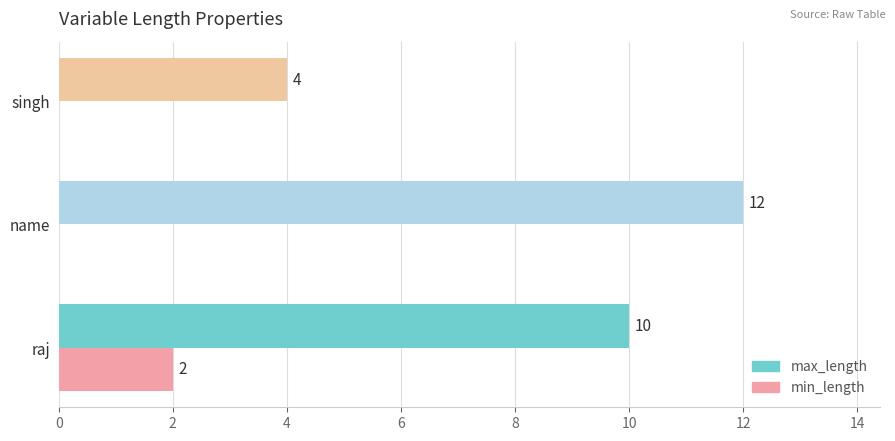

What is the average value of the min_length series?

1